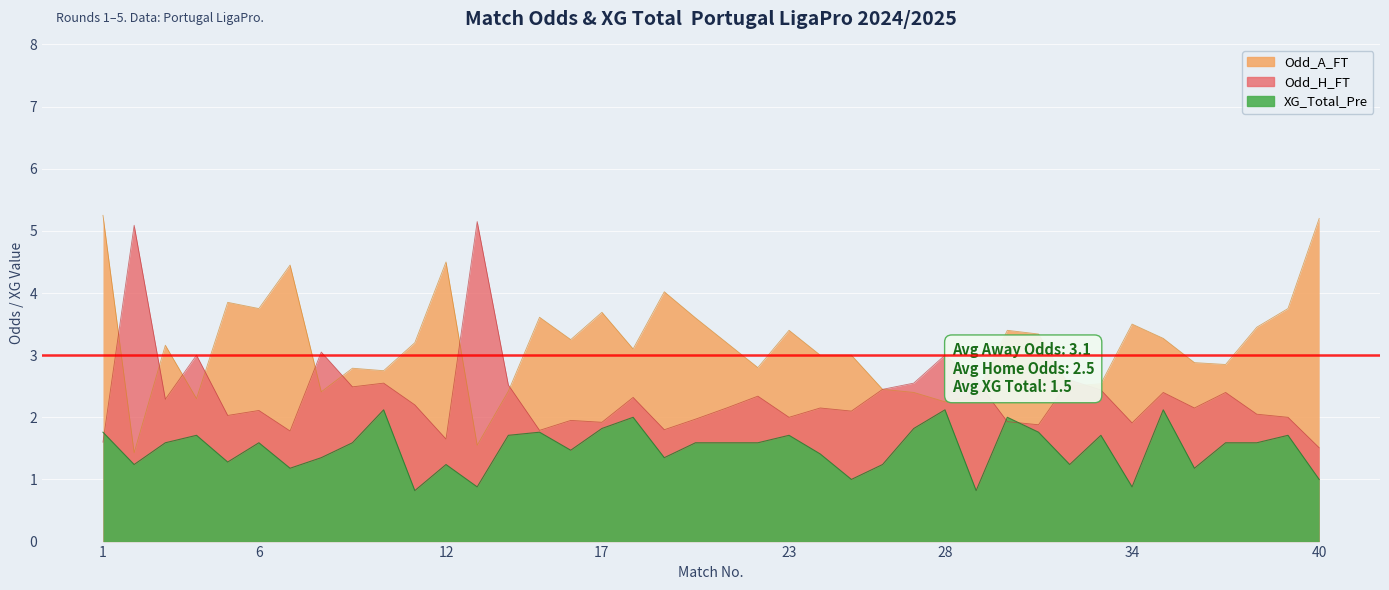

Does the chart display data point markers on the line(s)?

No